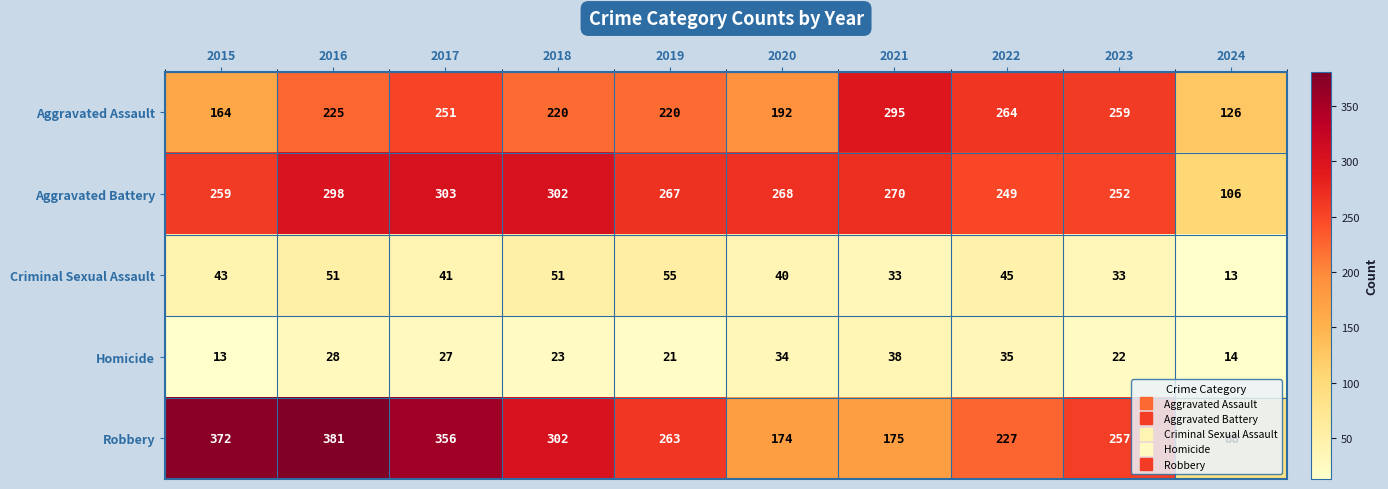

The value of Aggravated Battery at 2022 is 89. True or false?

False